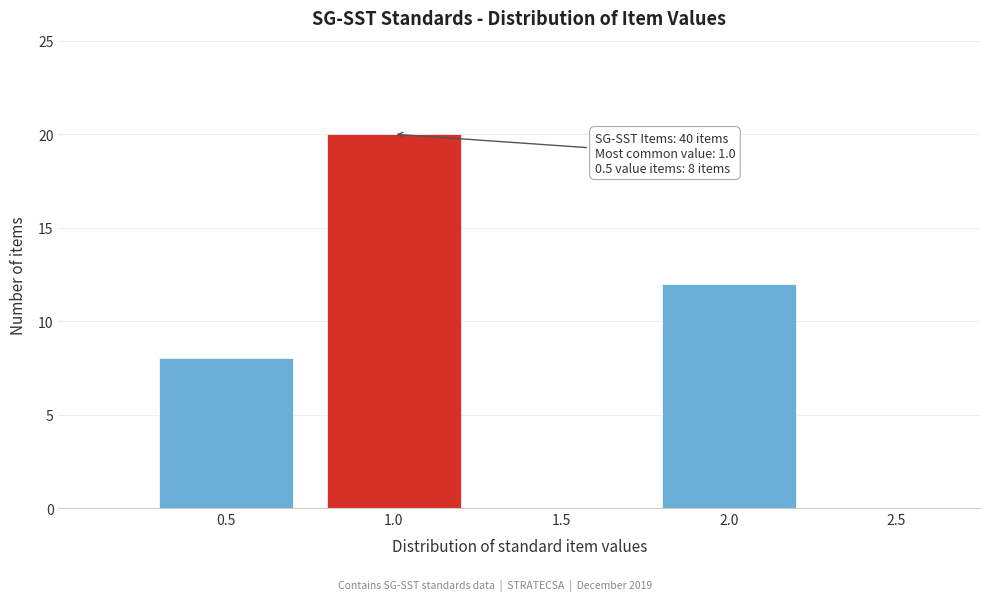

Which range on the x-axis has the tallest bar?

0.75 to 1.25